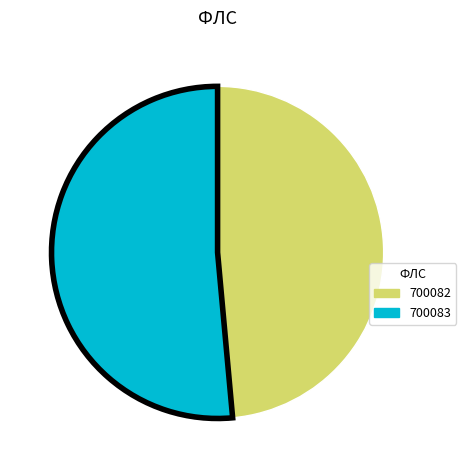

Rank the categories by value from highest to lowest.

700083, 700082